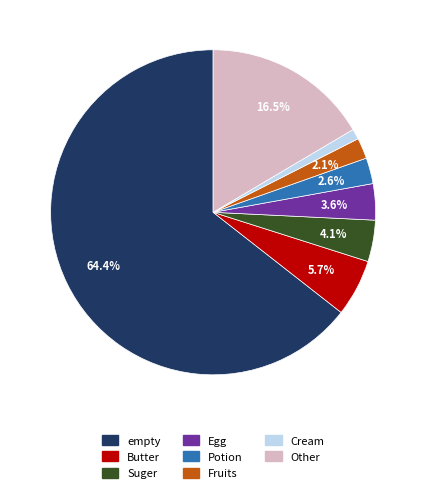

To the nearest percent, what is the average slice percentage?

12%